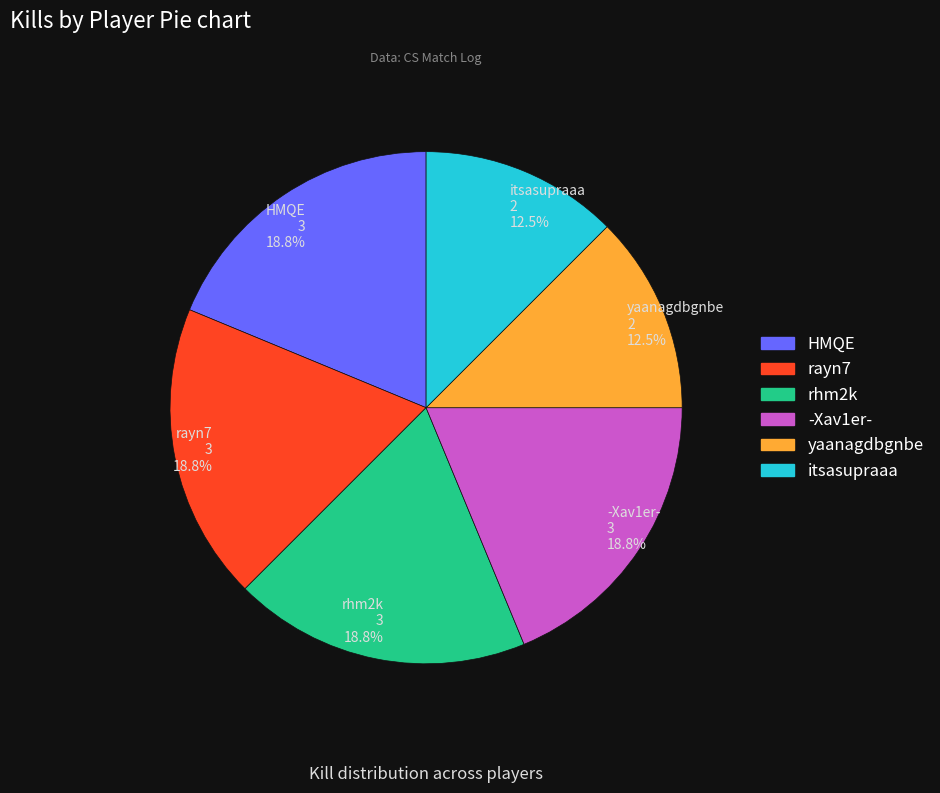

Which has a higher value, HMQE or itsasupraaa?

HMQE